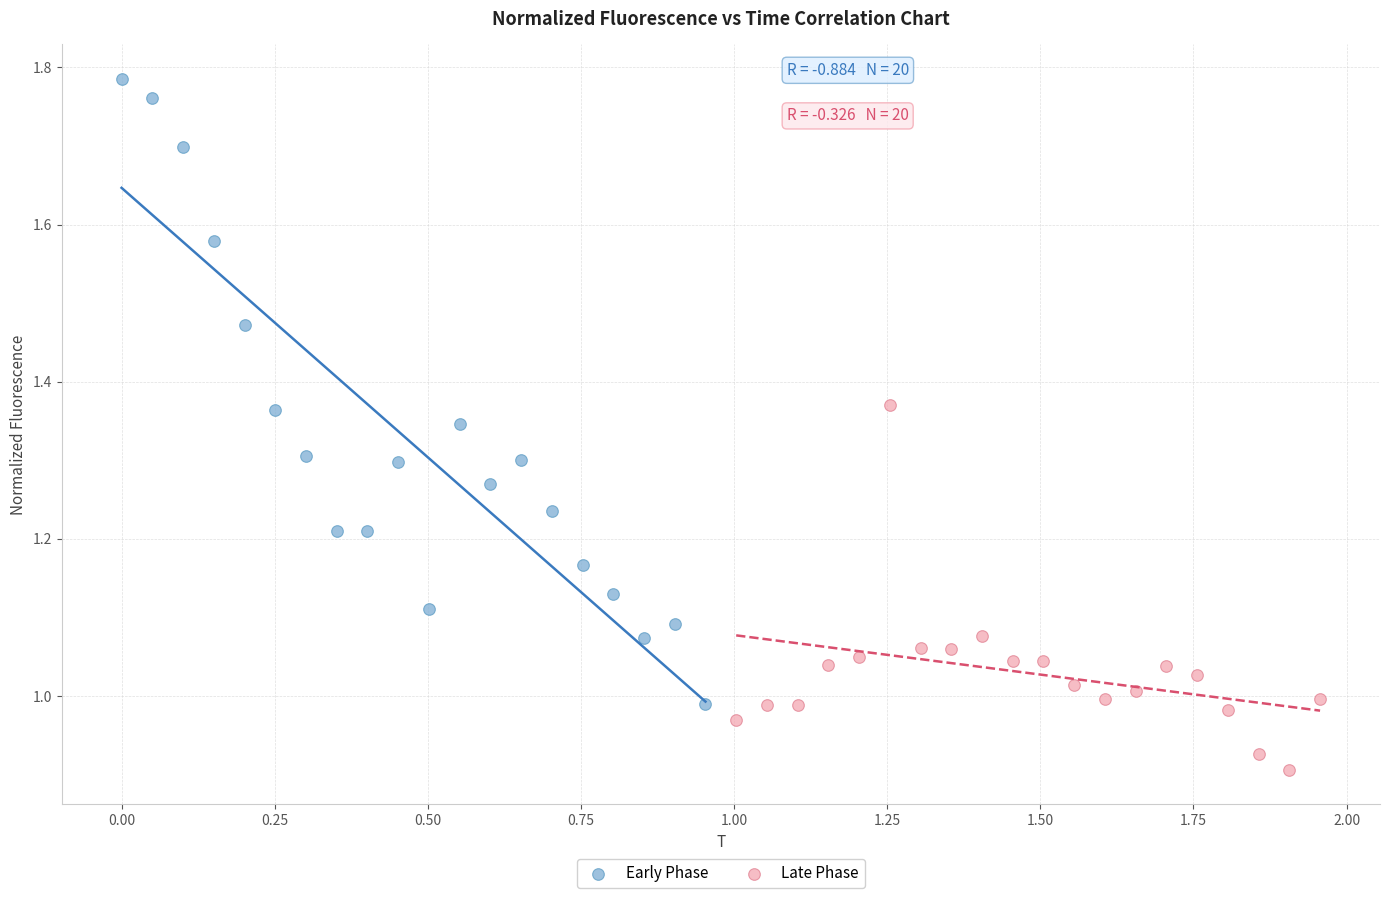

Which series has the largest Y range (max minus min)?

Early Phase